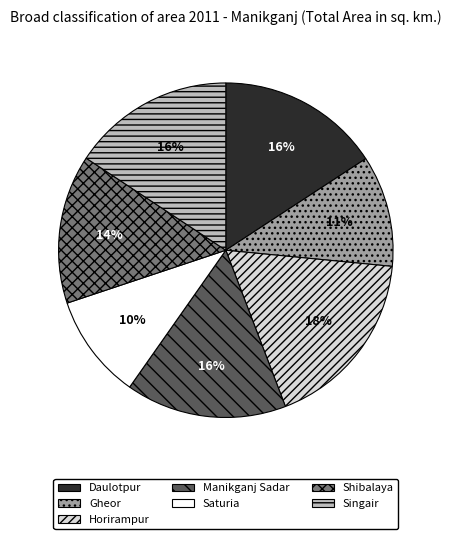

How many slices are in this pie chart?

7